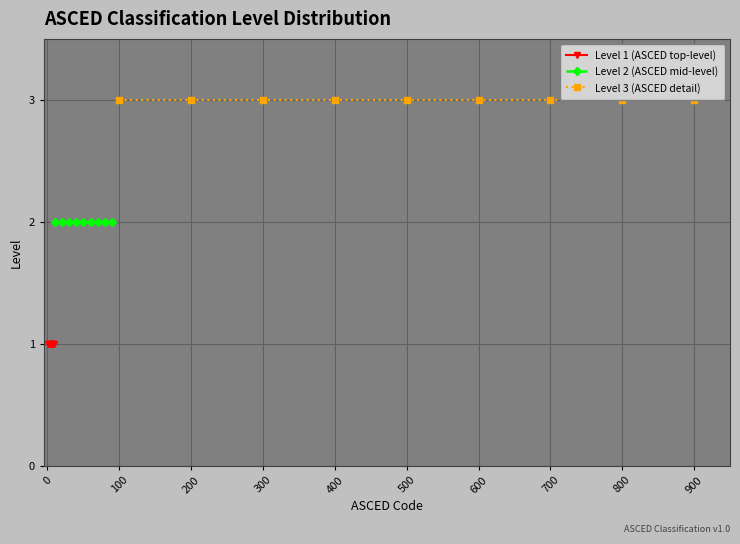

Which series has the largest range (max minus min)?

Level 1 (ASCED top-level)